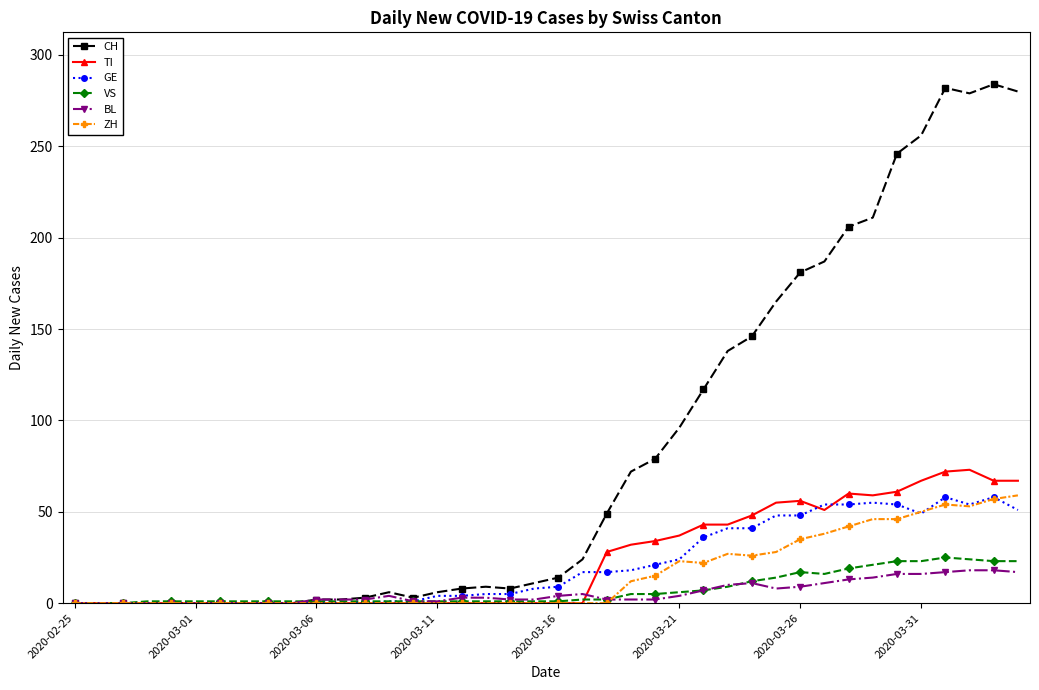

At how many categories does at least one series exceed 230?

6